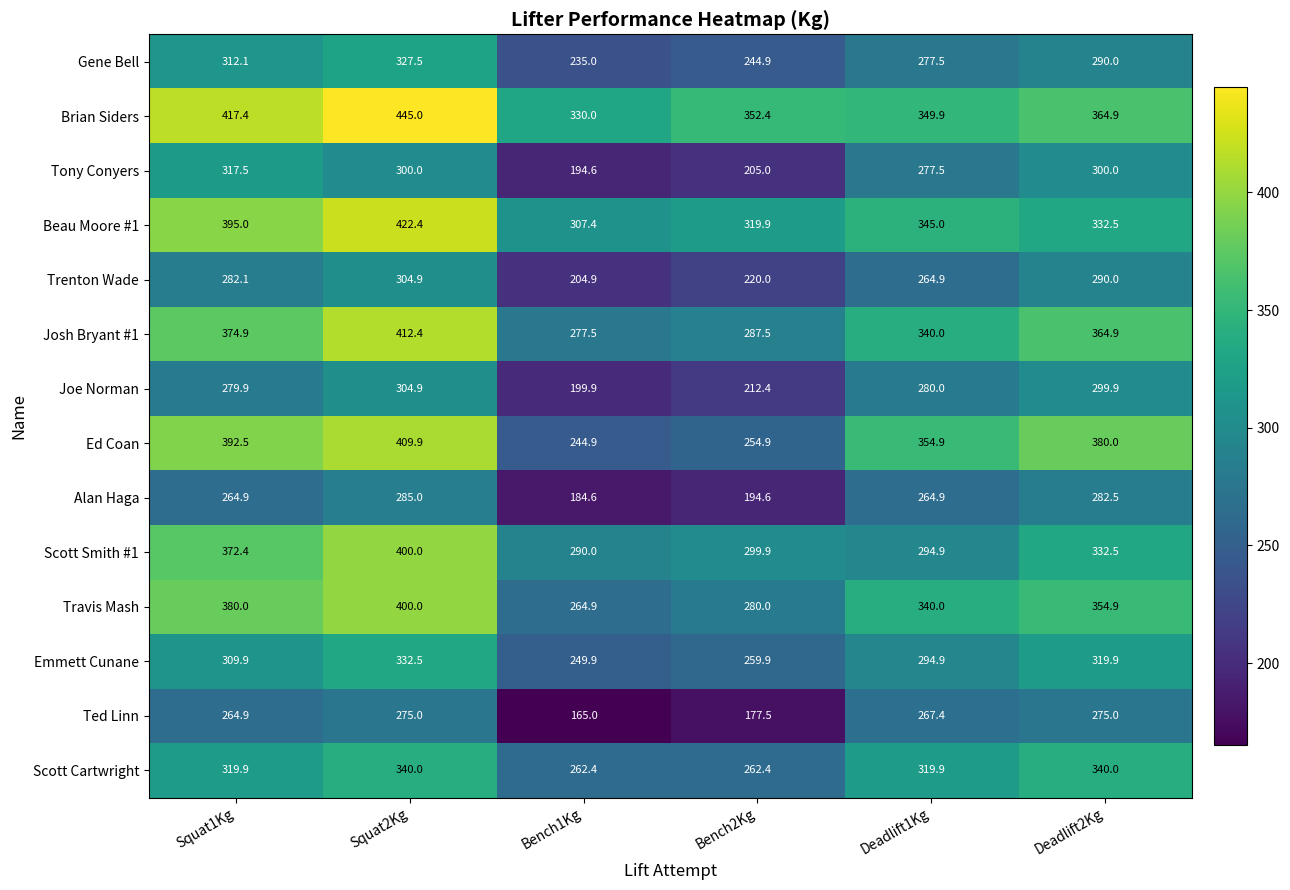

Which series has the widest spread of values?

Ed Coan